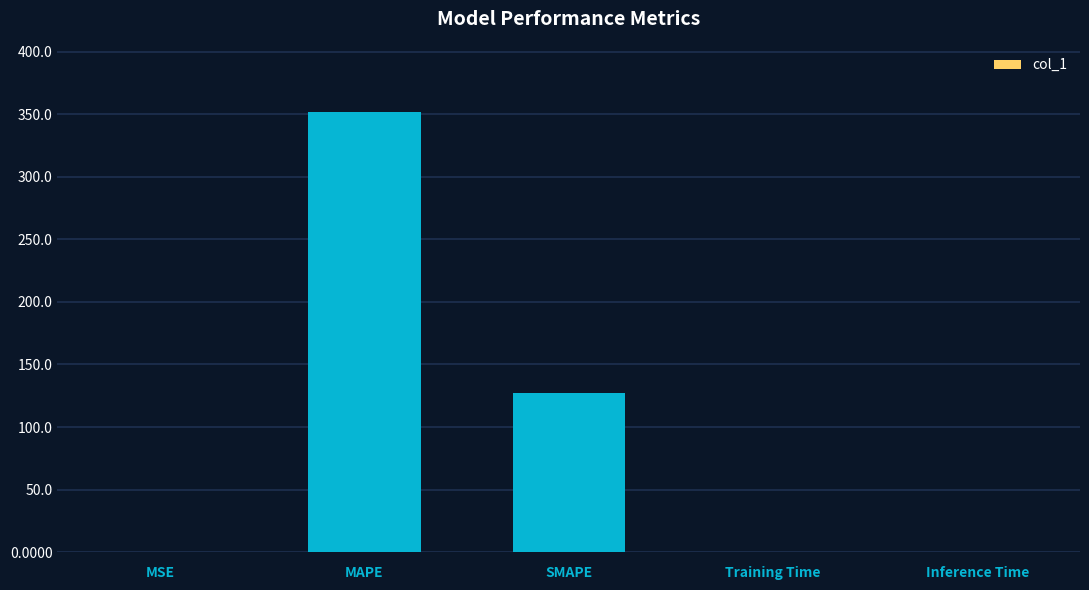

What is the sum of all values?

479.5